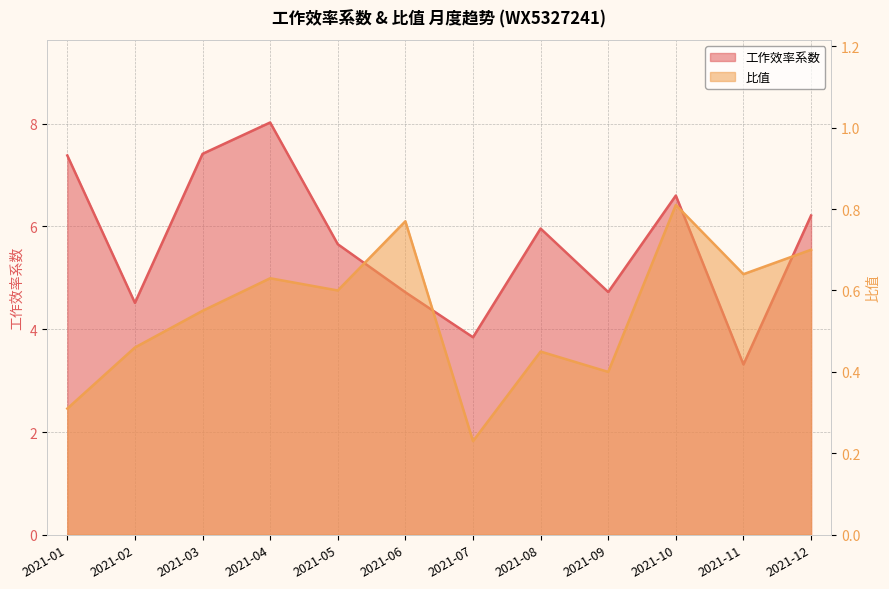

What is the total value across all series at 2021-04?

8.7